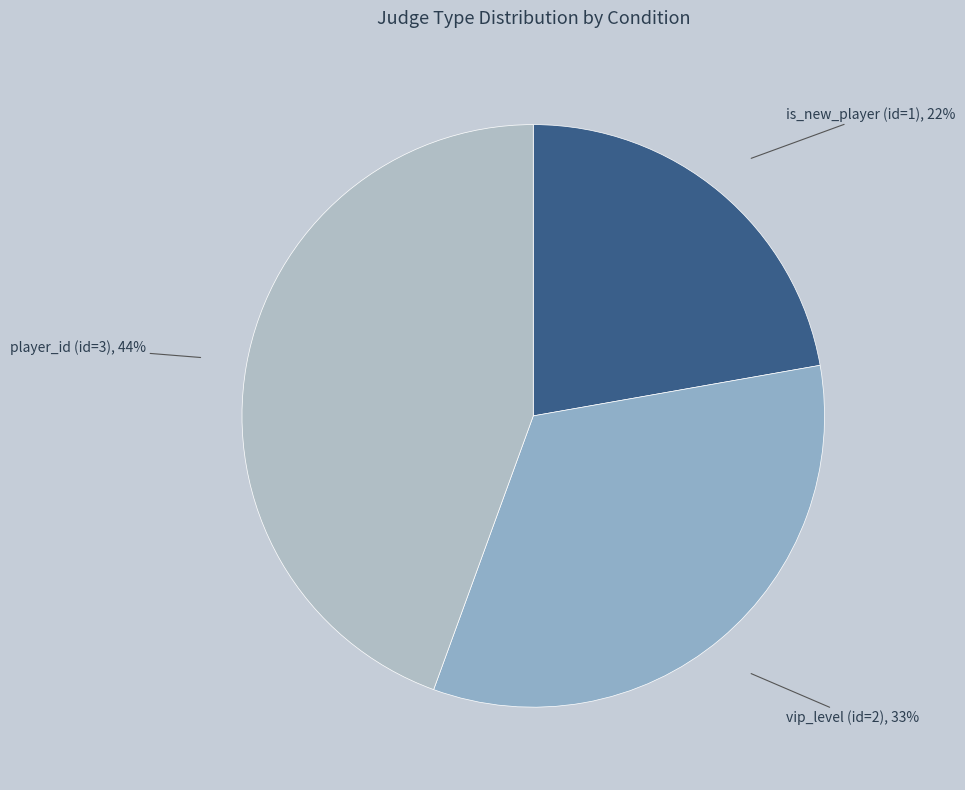

Combined, do vip_level (id=2) and player_id (id=3) account for over 50%?

Yes